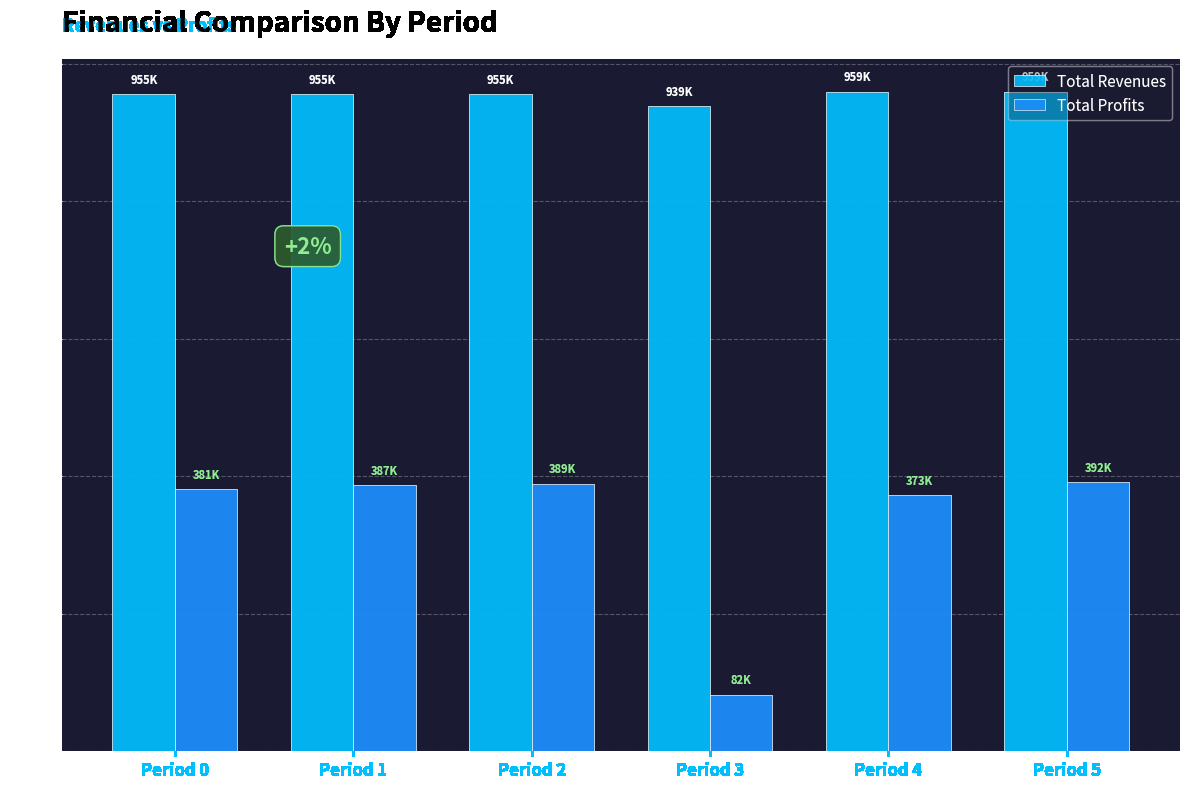

Which series has the largest total across all categories?

Total Revenues